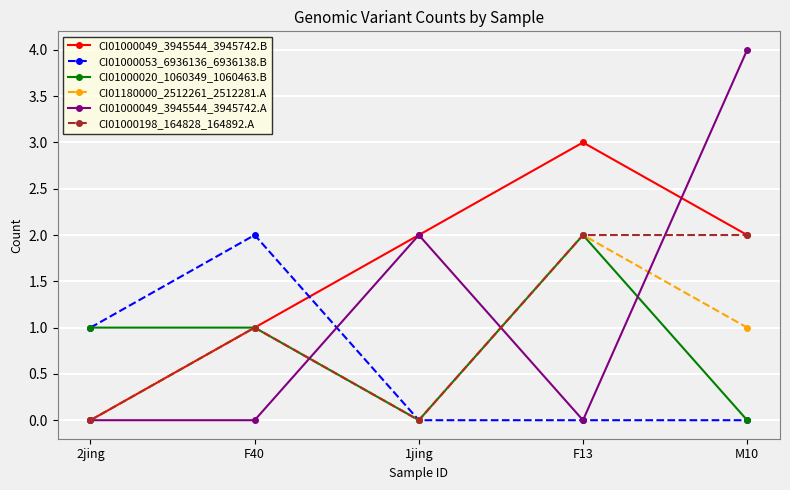

Where is the first local maximum for CI01000053_6936136_6936138.B?

F40